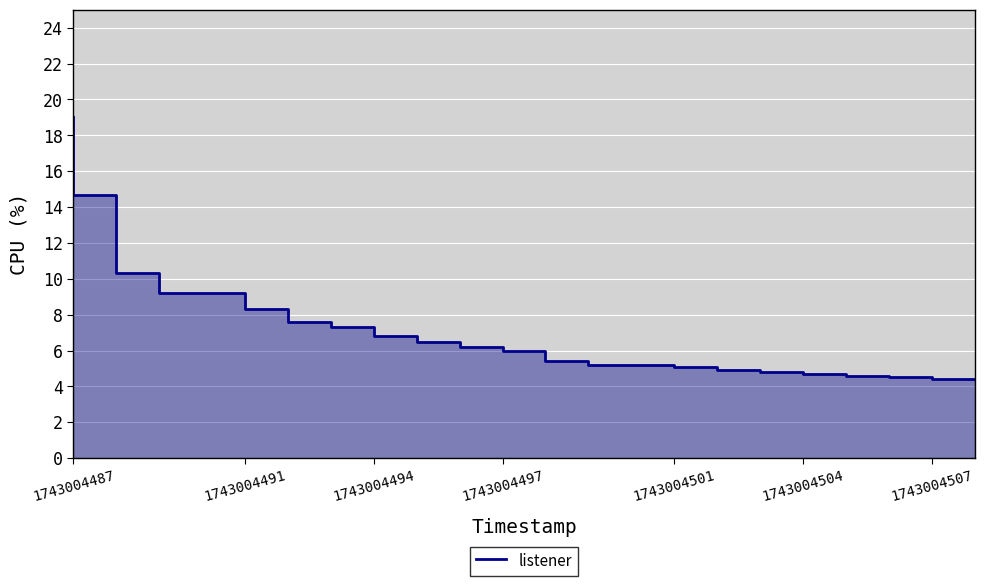

How many lines are shown in the chart?

1